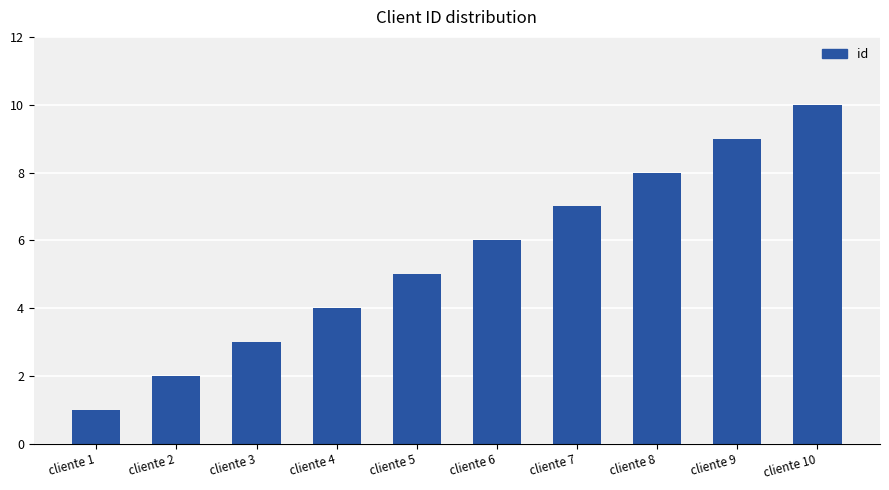

Between cliente 9 and cliente 2, which is larger?

cliente 9